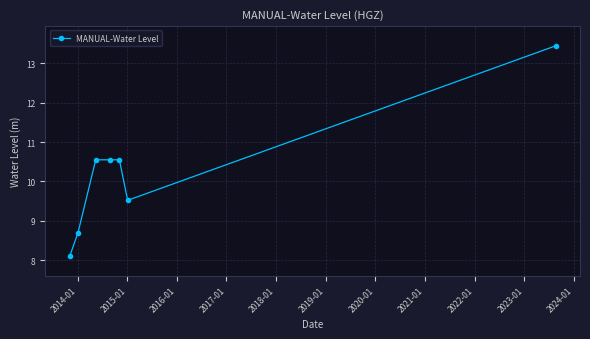

Does the chart have visible grid lines?

Yes